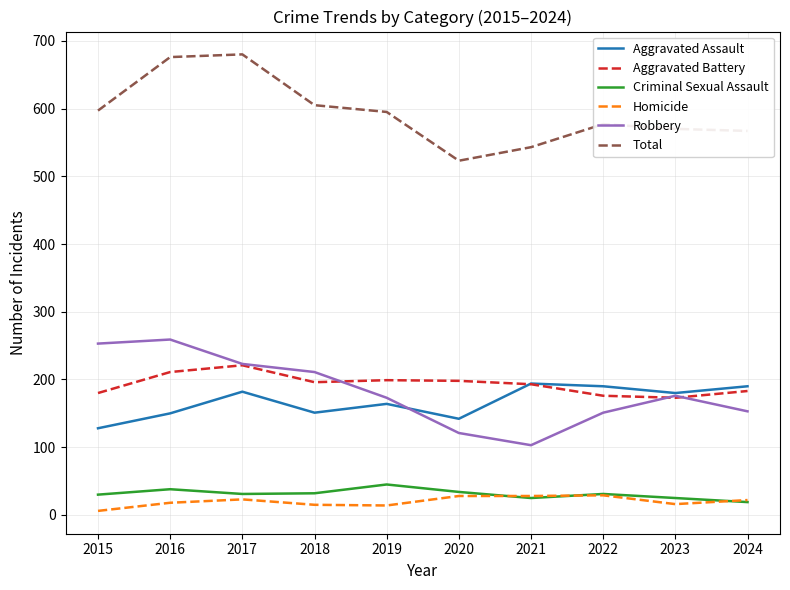

At which category does Aggravated Battery reach its first local peak?

2017